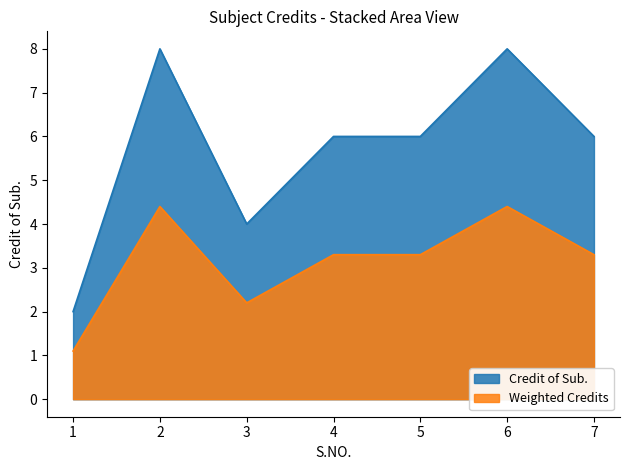

Approximately how many times larger is the value at 7 compared to 4?

1.0